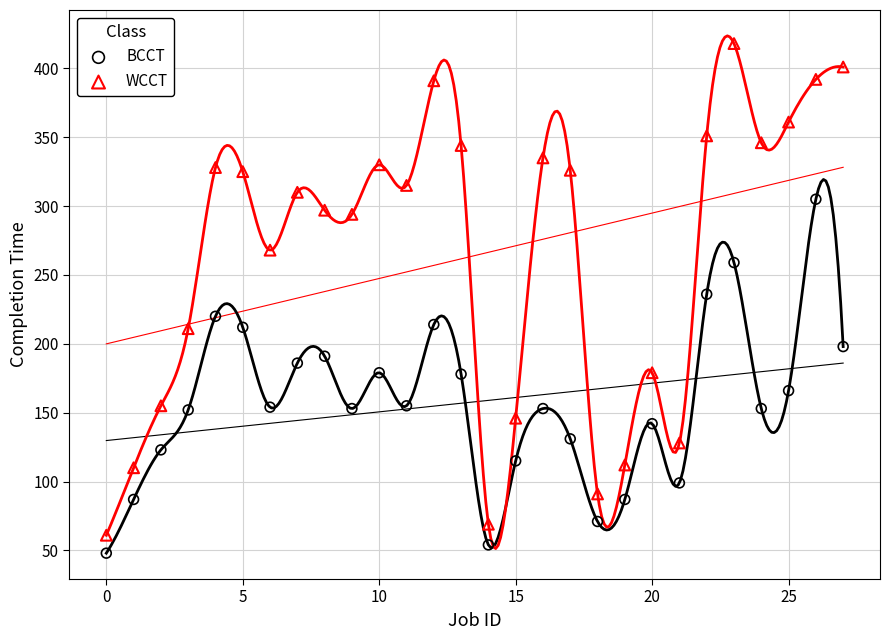

What are all the series names shown in the legend?

BCCT, WCCT